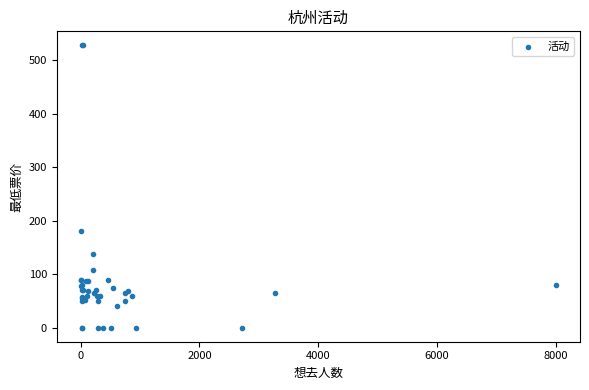

What Y value in the scatter plot is closest to 264?

180